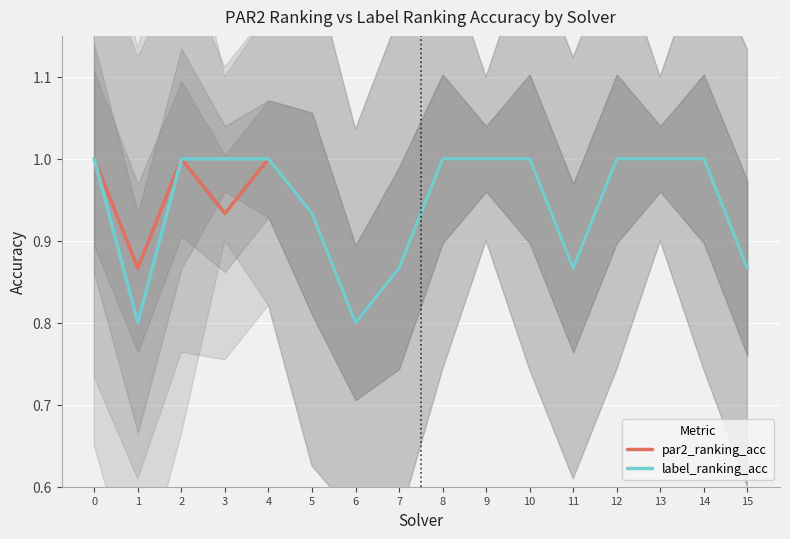

What is the highest value of the label_ranking_acc series?

1.0